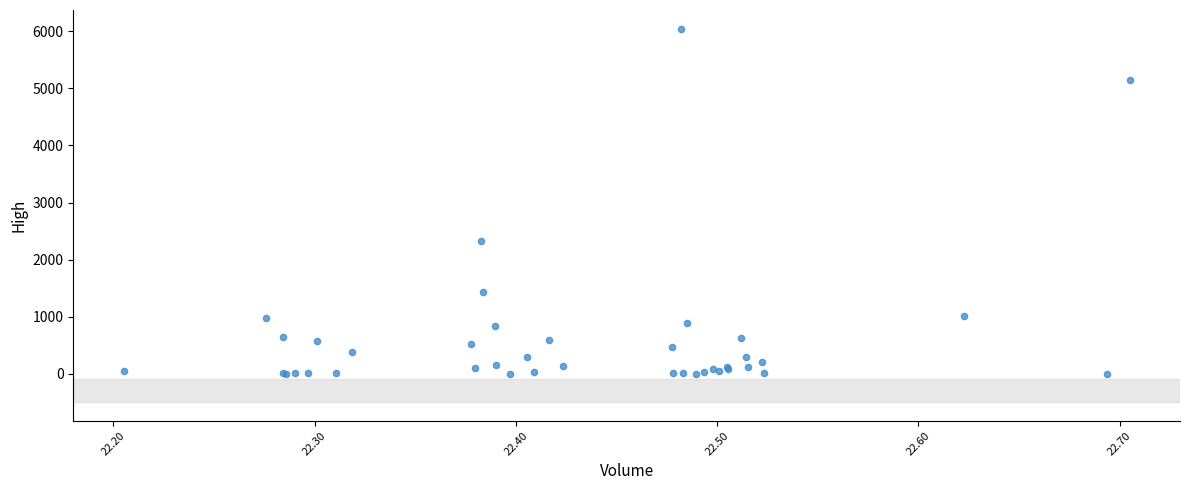

What Y value in the scatter plot is closest to 3024?

2331